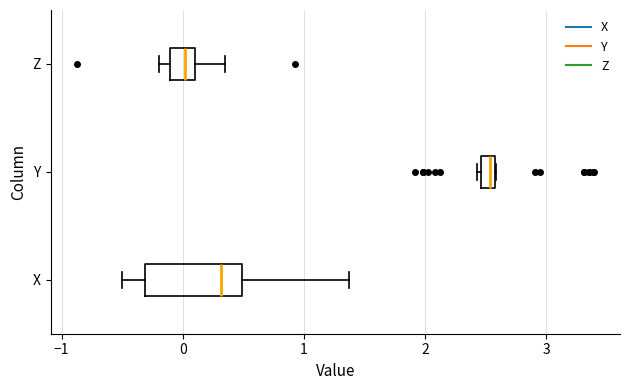

Where does the left whisker of the box for X end on the x-axis? The values are not printed on the chart, so give them approximately, as read against the axis.

-0.5